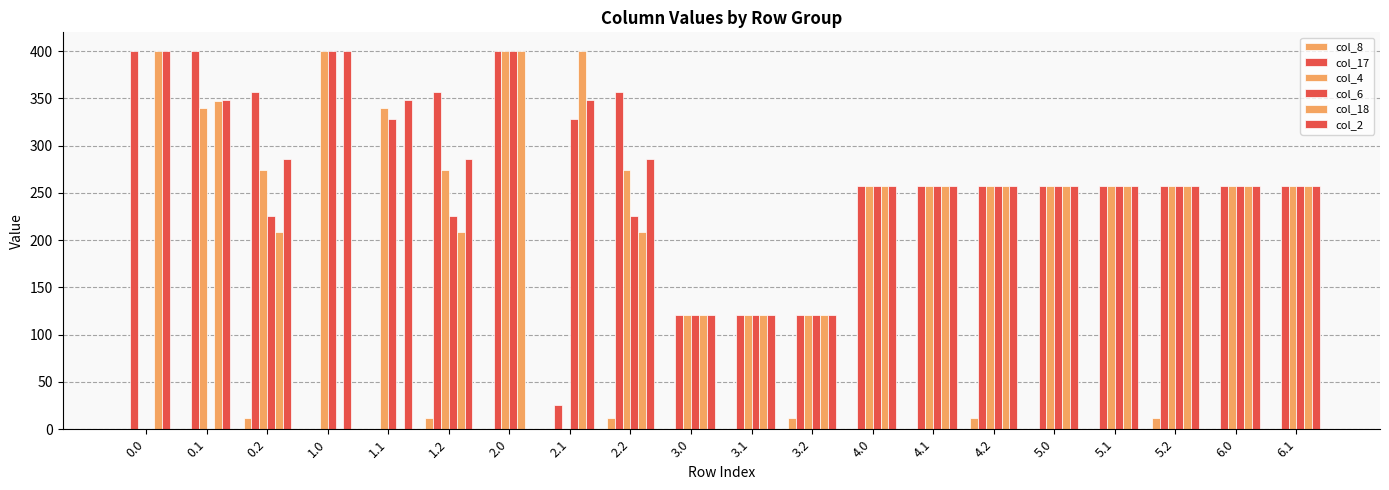

What is the difference between the second highest and second lowest values in the col_2 series?

279.0